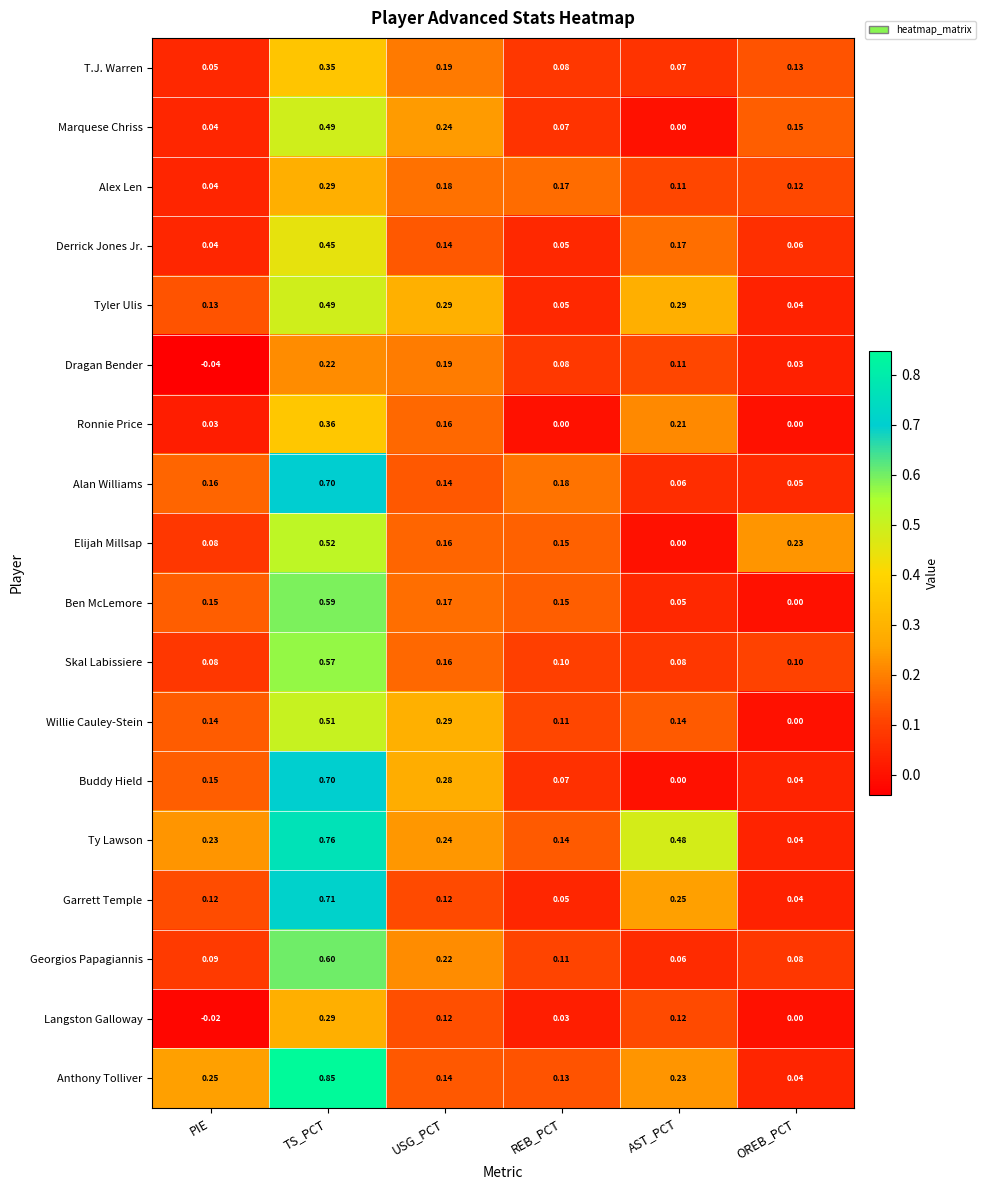

Which category has the lowest value across all series?

PIE